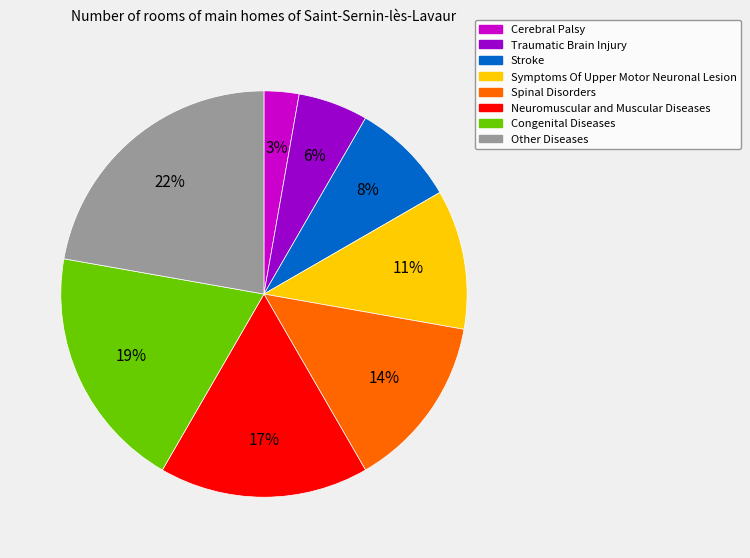

To the nearest percent, what is the difference between the largest and smallest slice percentages?

19%